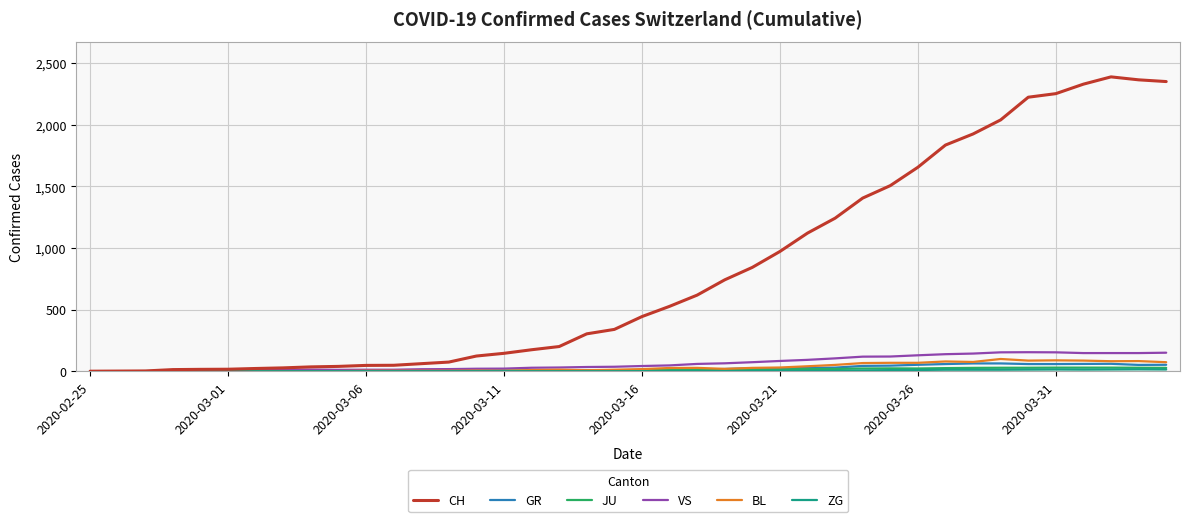

Which series has the largest total across all categories?

CH